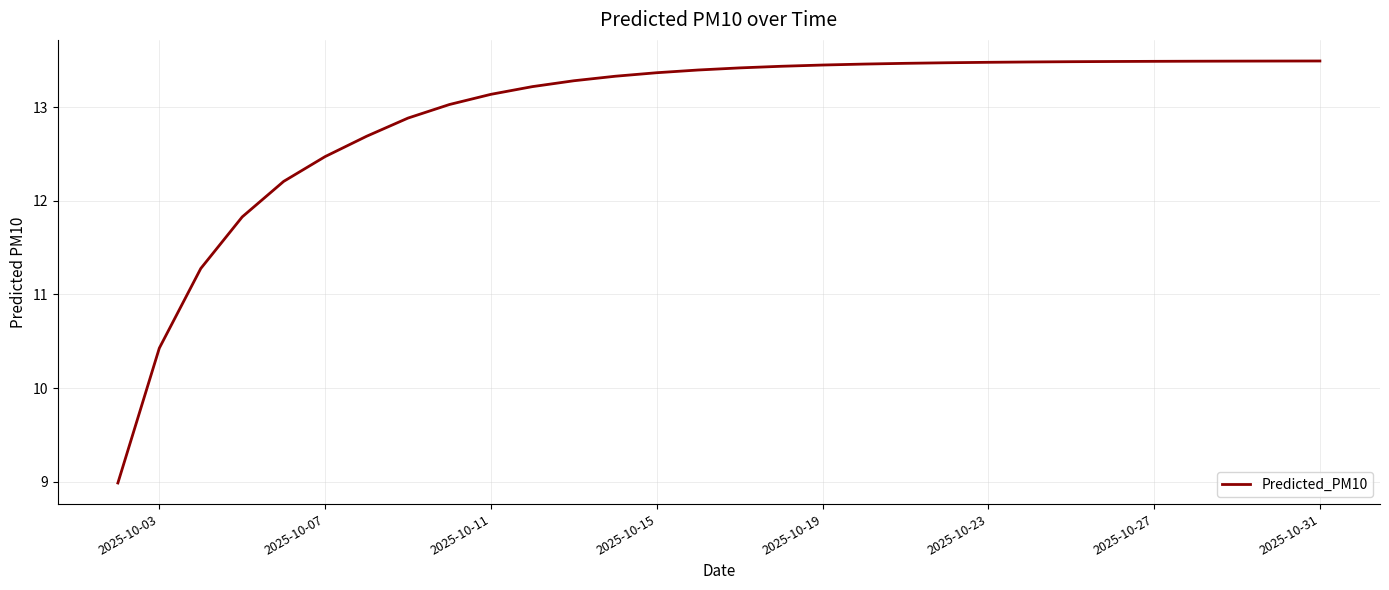

What is the smallest value displayed?

9.0